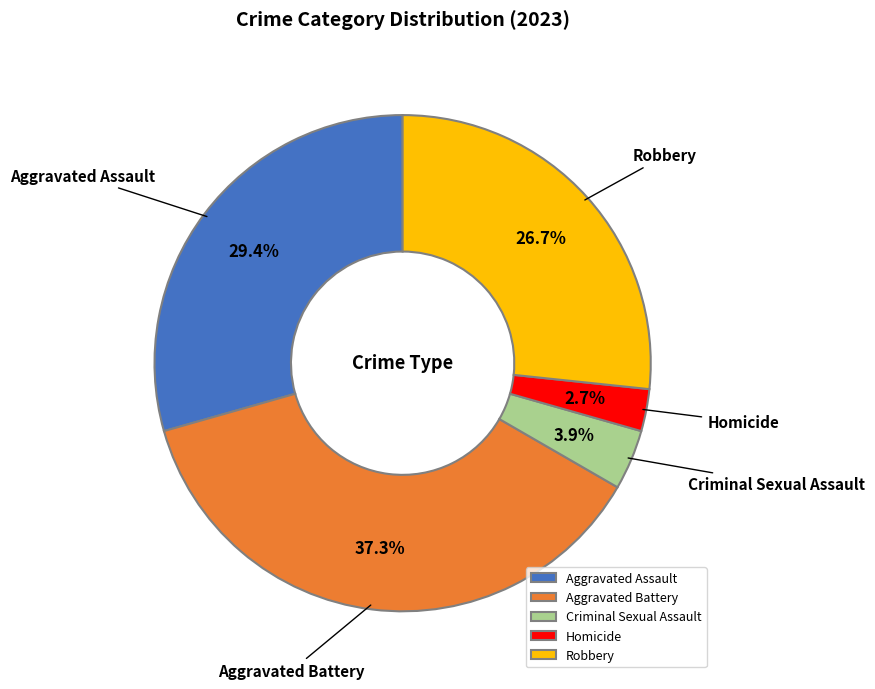

Rank the categories by value from lowest to highest.

Homicide, Criminal Sexual Assault, Robbery, Aggravated Assault, Aggravated Battery